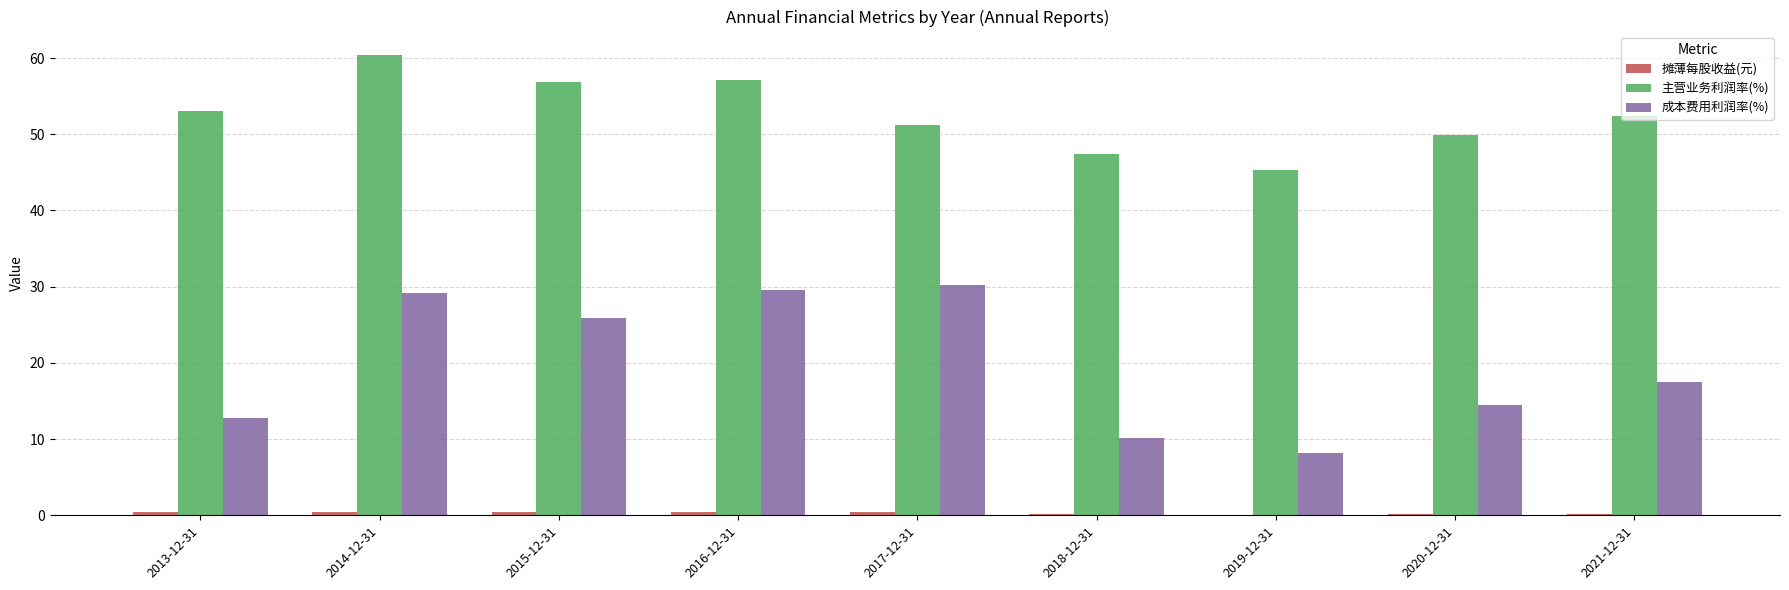

Which series has the largest total across all categories?

主营业务利润率(%)